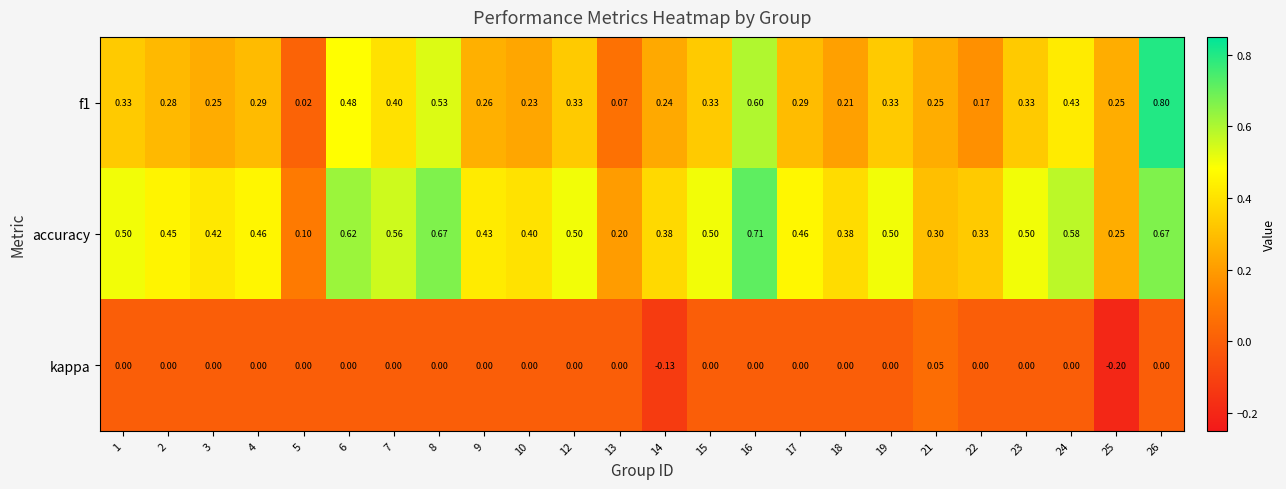

Which series has the largest total across all categories?

accuracy